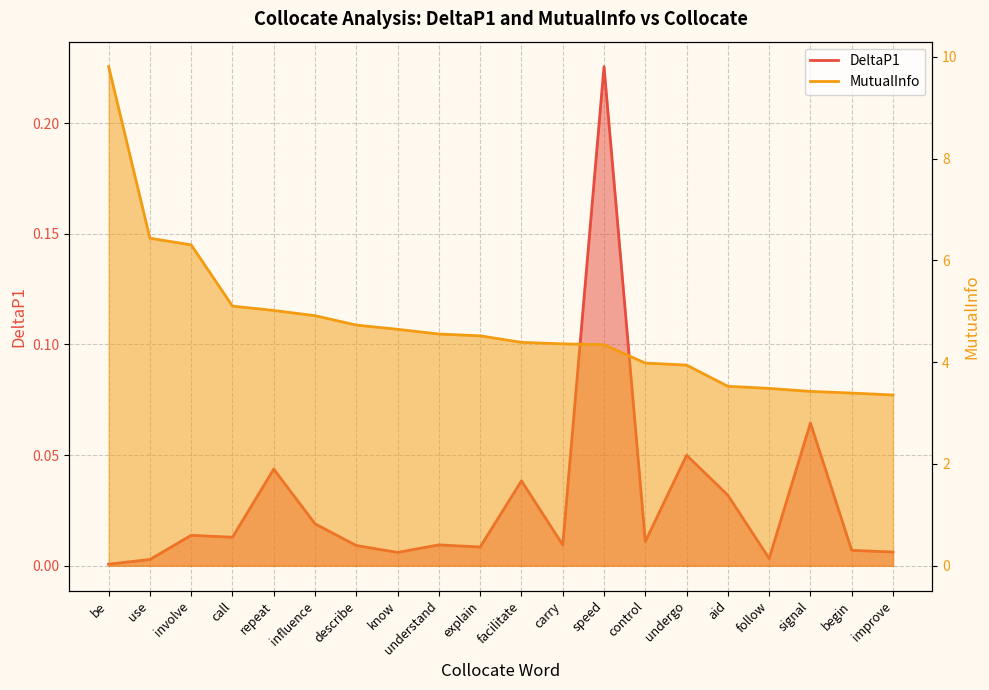

At which category does the chart reach its peak across all series?

be